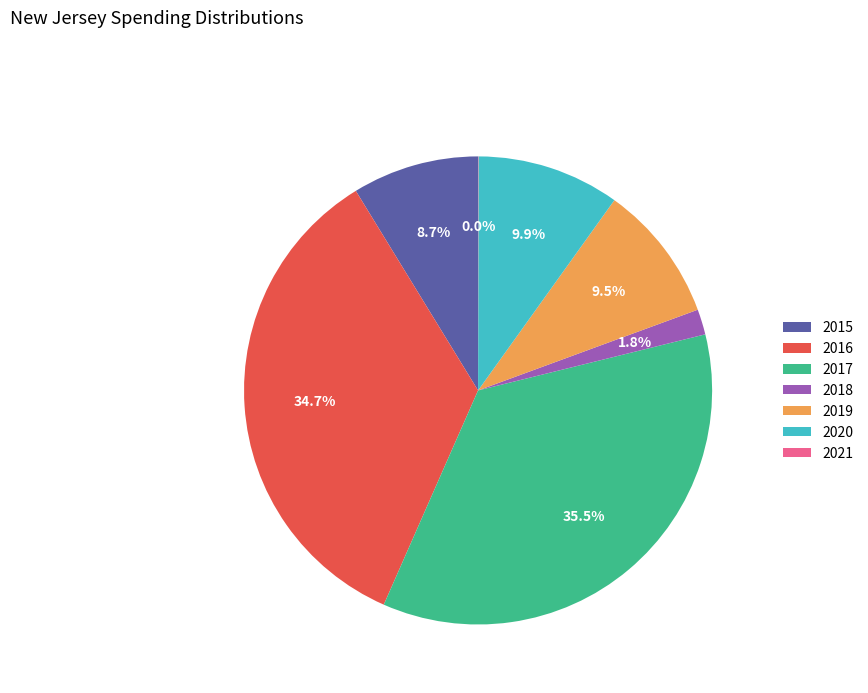

What percentage is the 2015 slice, to the nearest percent?

9%